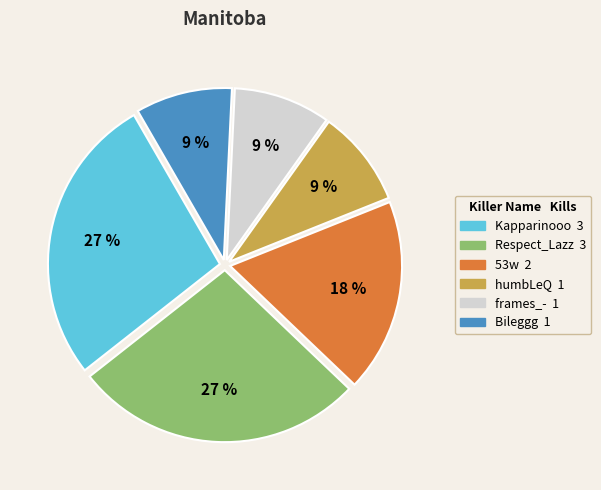

What is the ratio of the value at humbLeQ to the value at Bileggg?

1.0